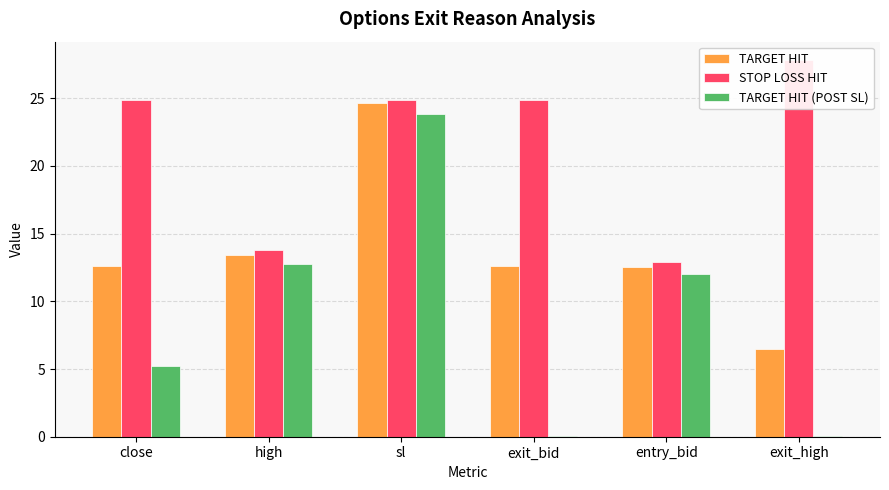

At which label does TARGET HIT first exceed 12?

close